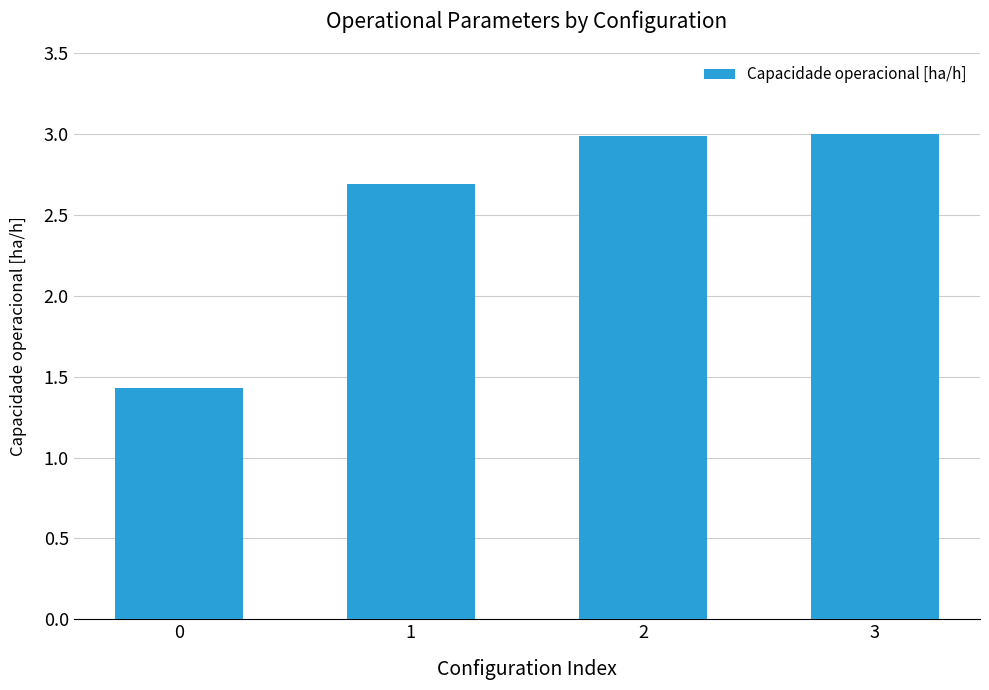

What is the minimum value shown in the chart?

1.4